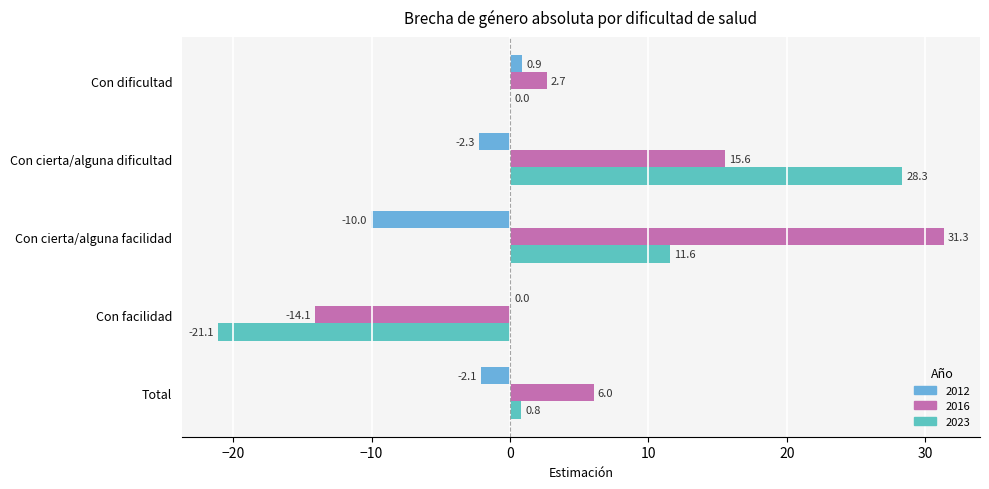

How many positive values does the 2016 series have?

4